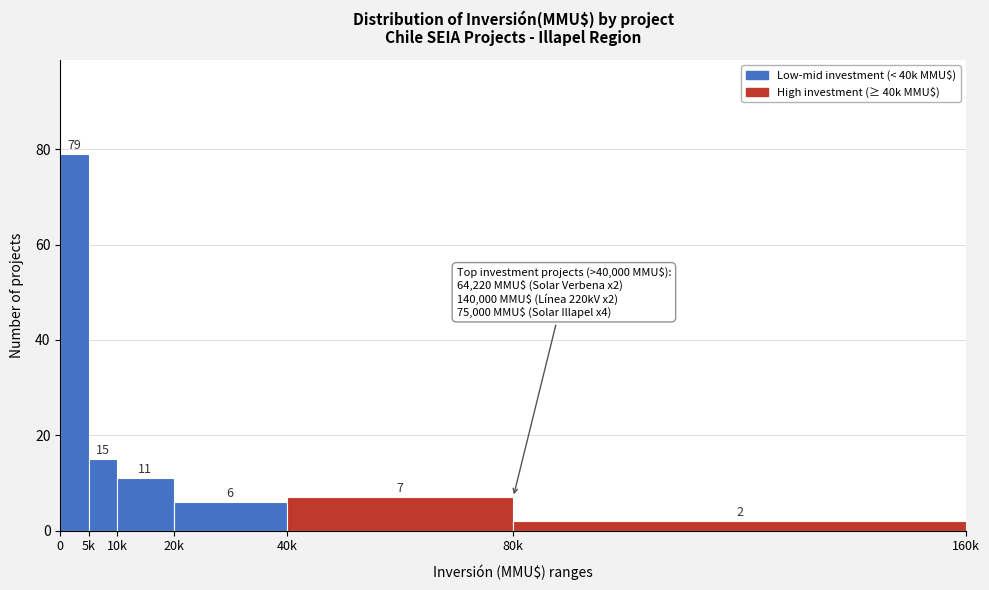

Reading left to right, what are all the values shown in this chart?

79	15	11	6	7	2